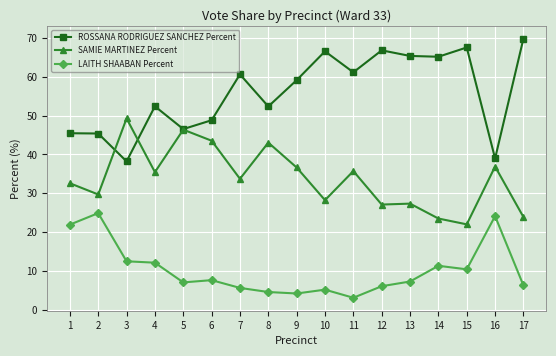

True or false: ROSSANA RODRIGUEZ SANCHEZ Percent has more than 0 interior local peaks.

True